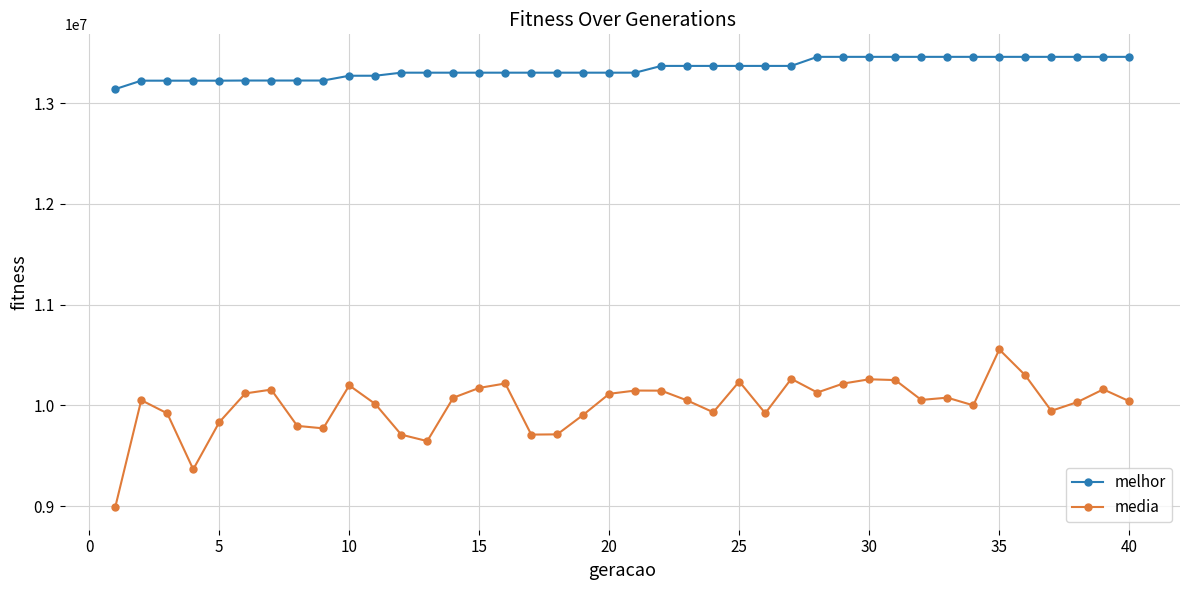

True or false: melhor and media cross at least once.

False